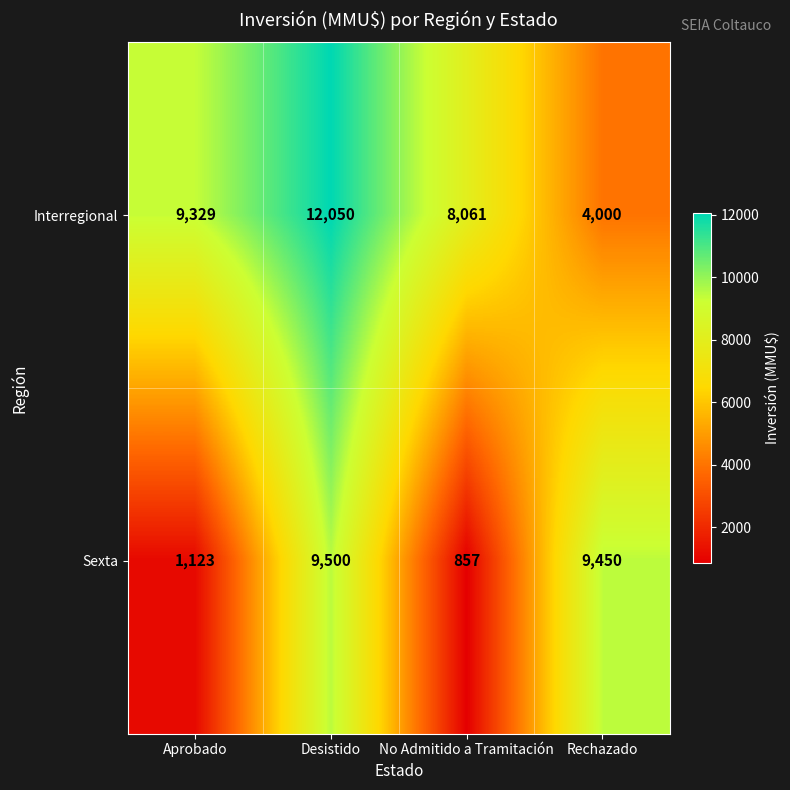

Rank the series by their average value, from lowest to highest.

Sexta, Interregional